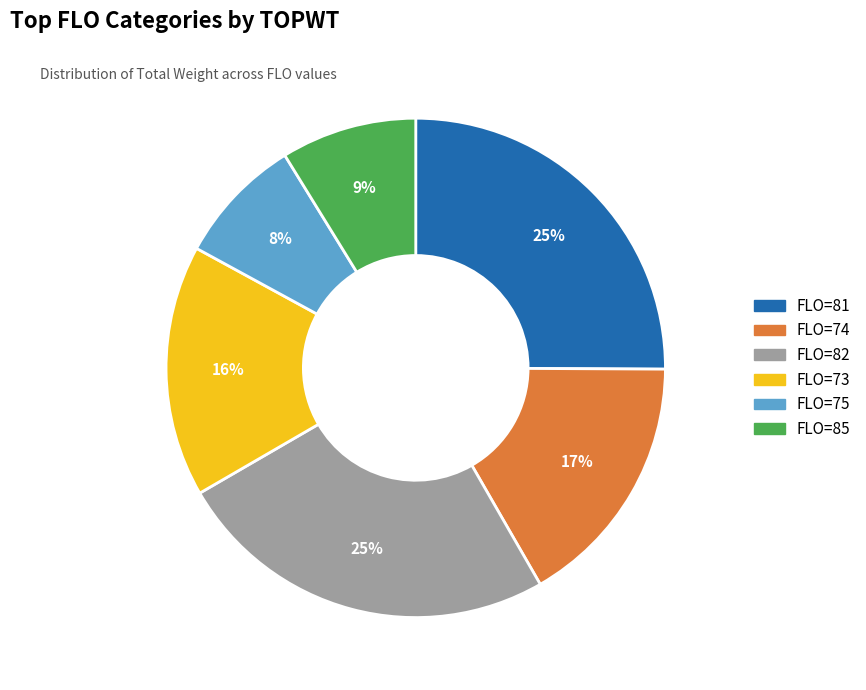

To the nearest percent, what is the difference between the largest and smallest slice percentages?

17%